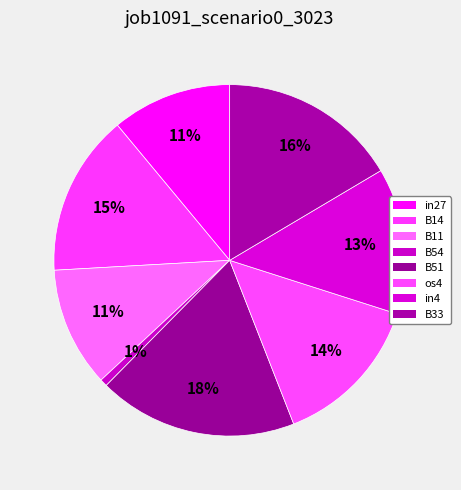

How many slices are in this pie chart?

8